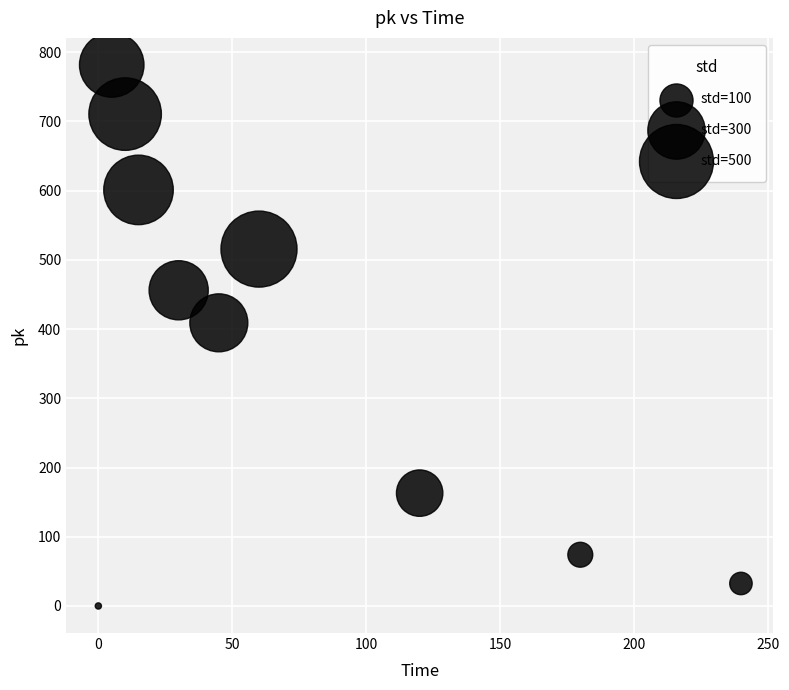

What Y value in the scatter plot is closest to 390?

409.0